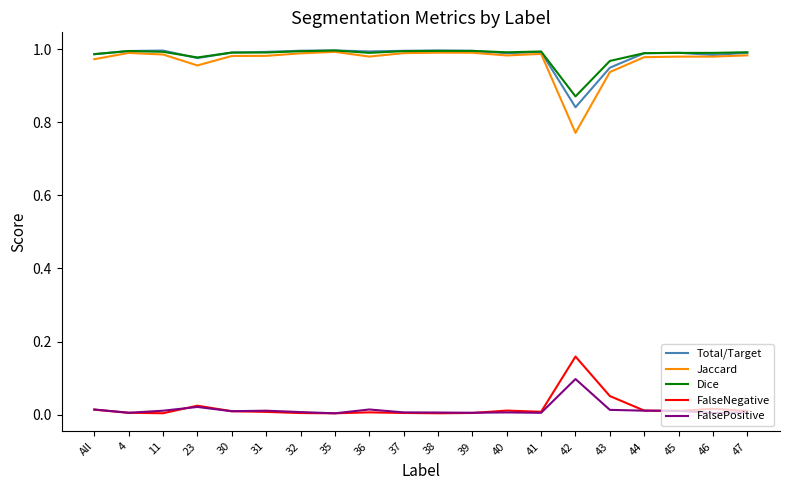

Is it true that Jaccard equals 0.2 at All?

False